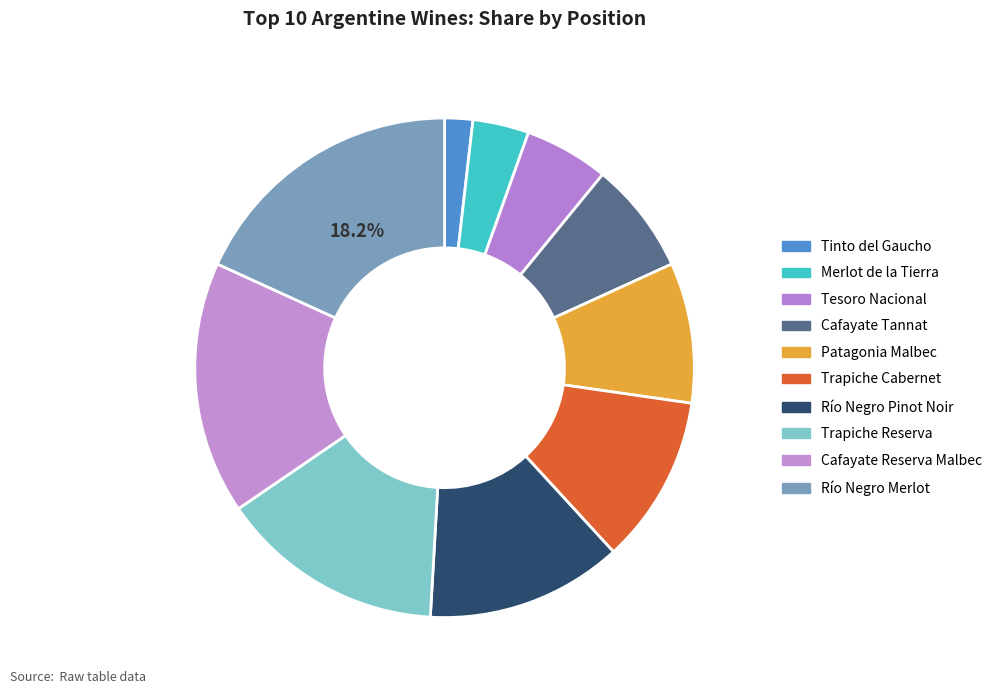

Which slice is the largest?

Río Negro Merlot